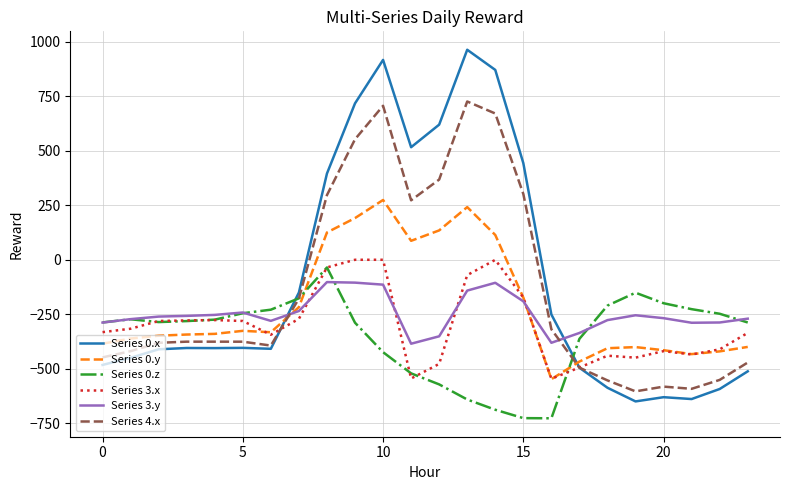

What is the minimum value shown in the chart?

-726.6